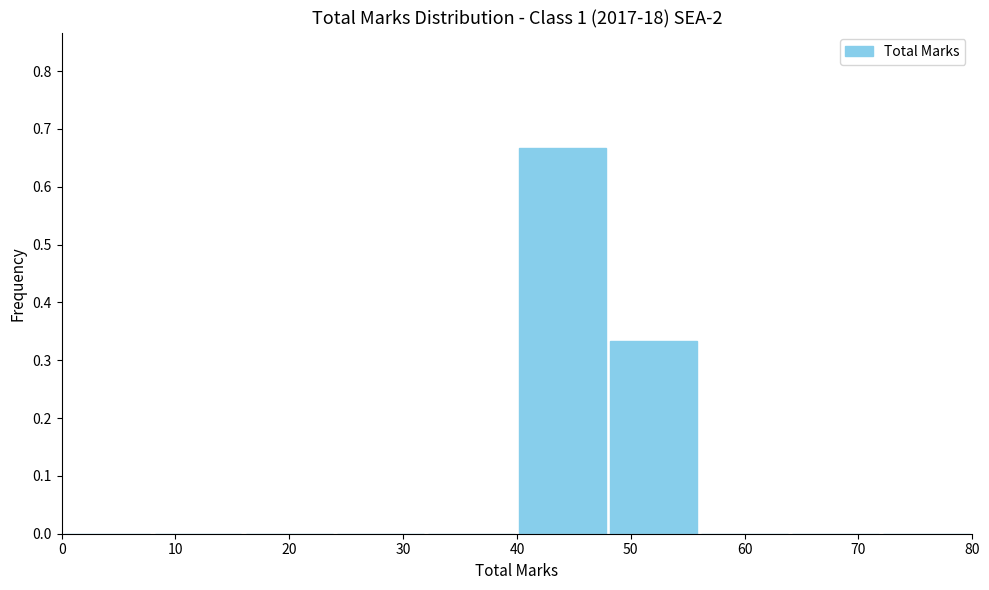

Reading left to right, list every bar in this chart as the range it spans on the x-axis followed by its height. The values are not printed on the chart, so give them approximately, as read against the axis.

0 to 8: 0
8 to 16: 0
16 to 24: 0
24 to 32: 0
32 to 40: 0
40 to 48: 0.67
48 to 56: 0.33
56 to 64: 0
64 to 72: 0
72 to 80: 0